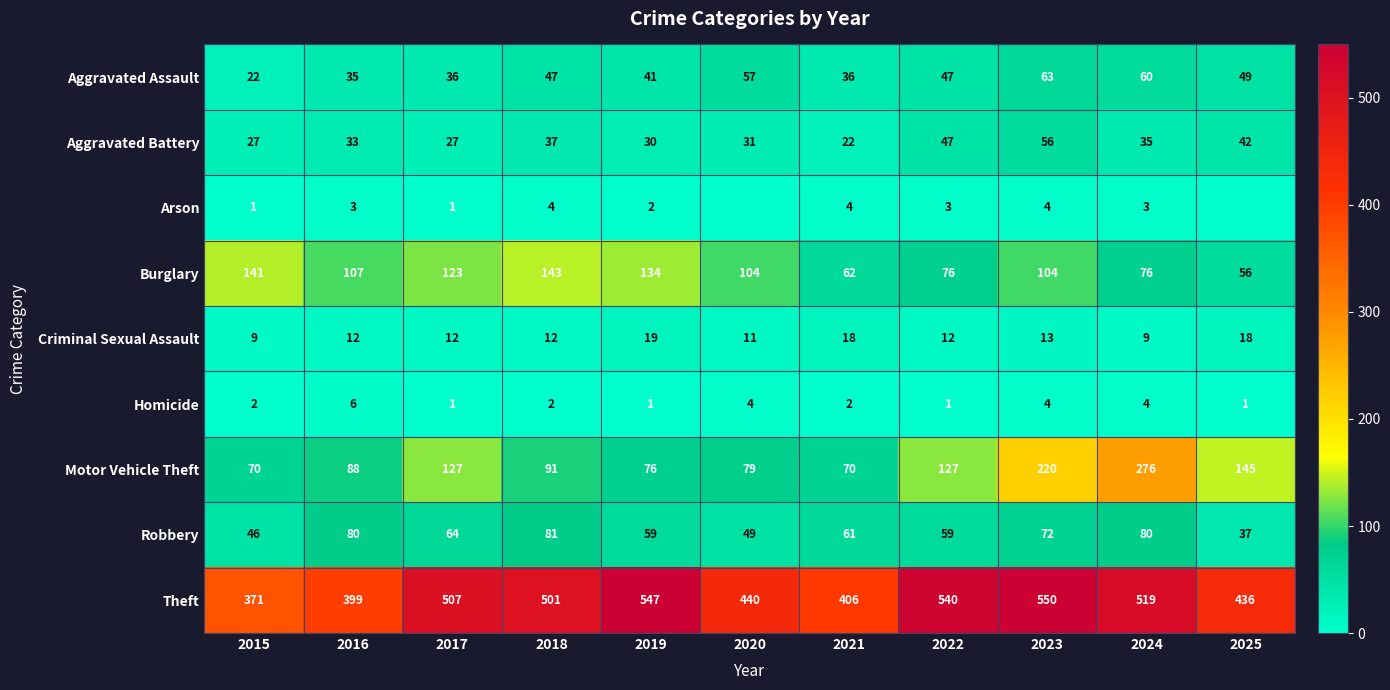

What is the sum of the Homicide values at 2021 and 2018?

4